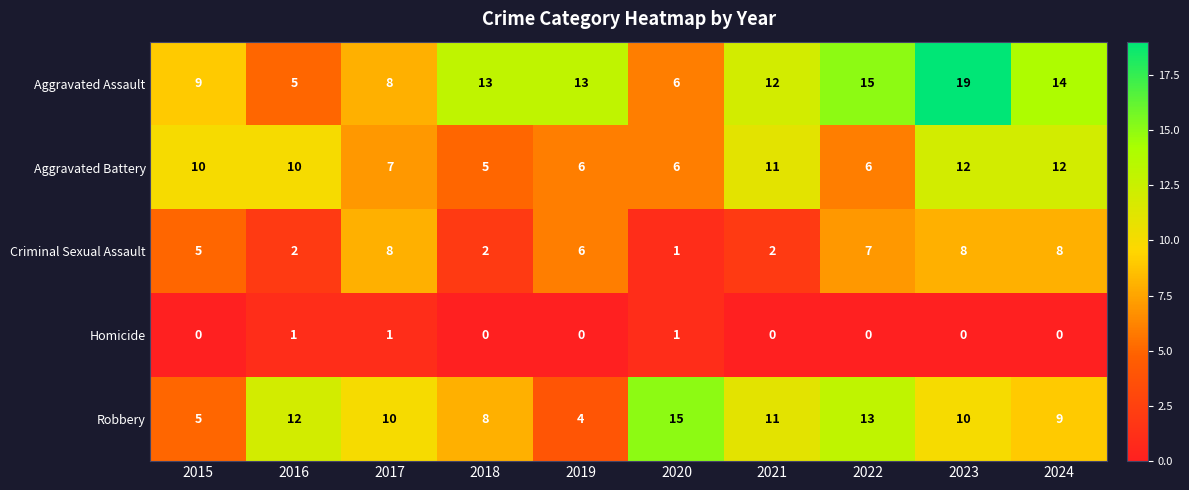

At which category is the sum across all series the highest?

2023